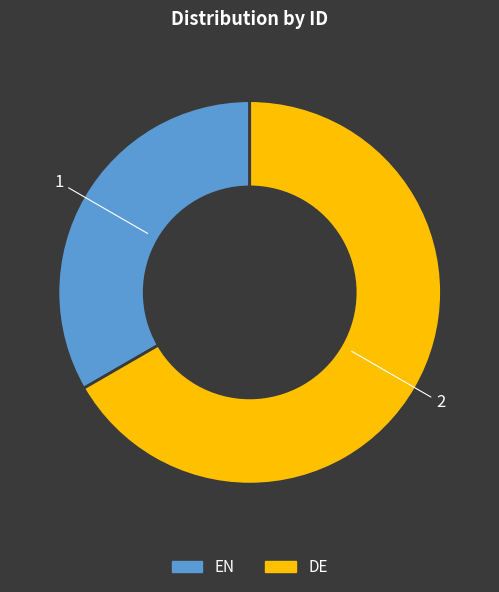

Is there a majority slice in this chart?

Yes